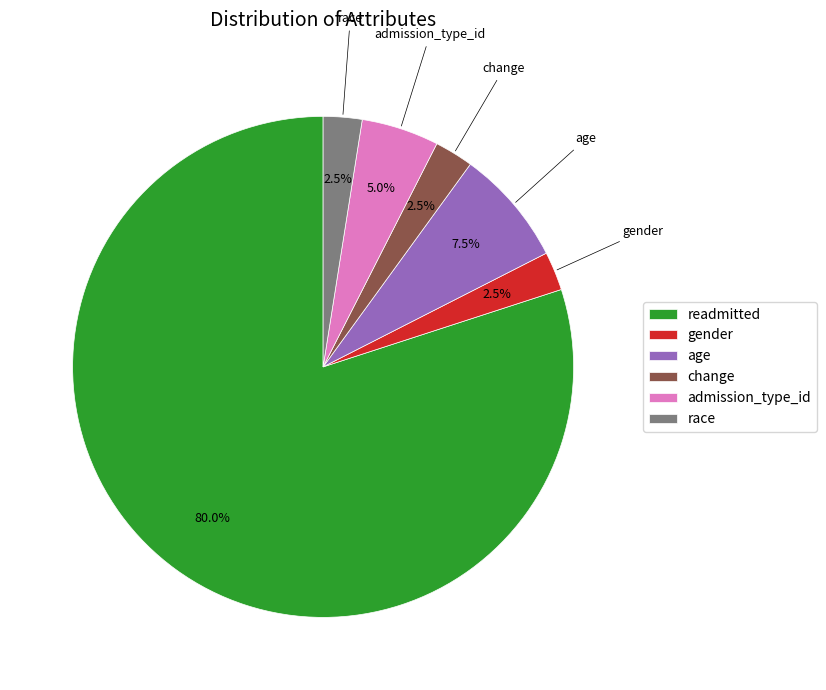

Count the number of slices in the pie.

6